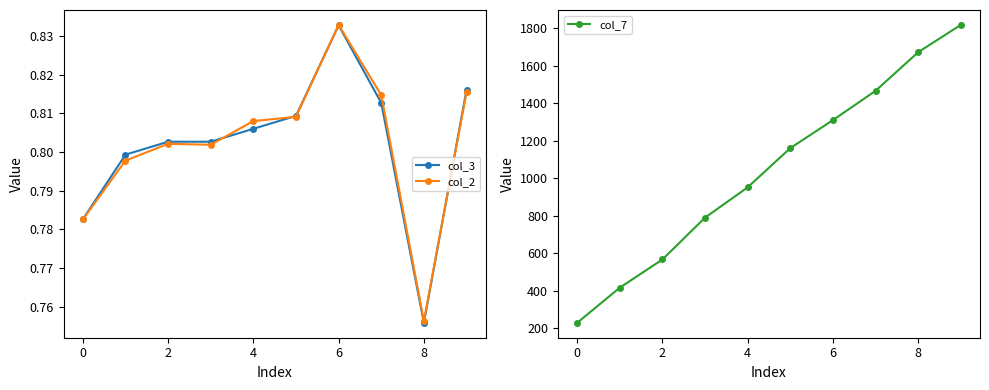

The value of col_7 at 6 is 782.4. True or false?

False